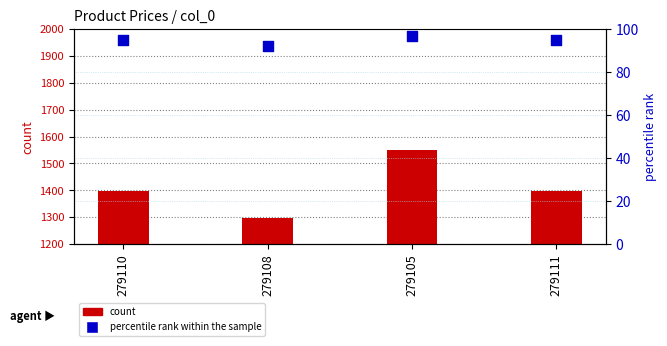

Which series contains the lowest Y value?

percentile rank within the sample